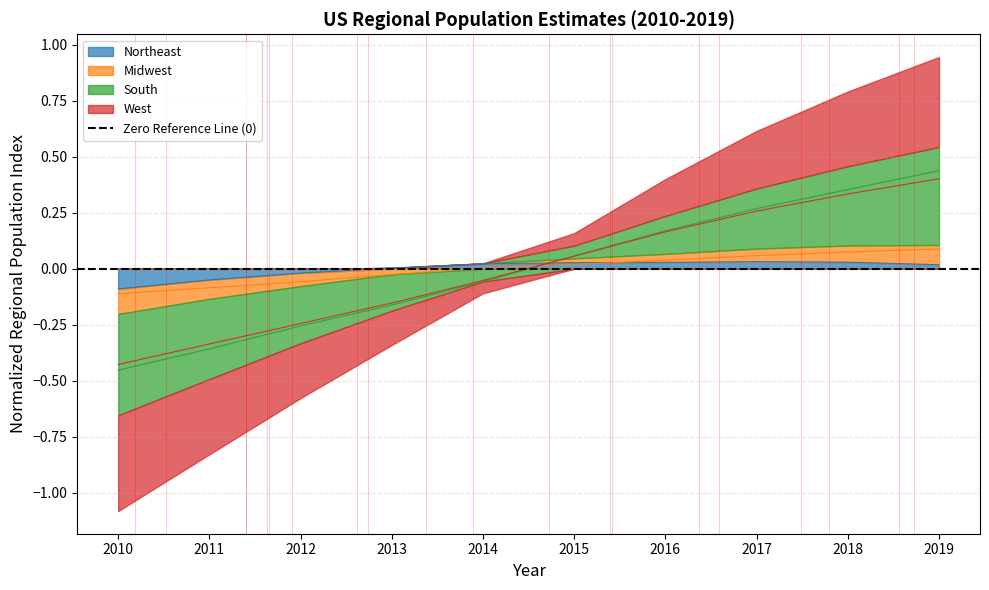

The value of West at 2013 is -0.2. True or false?

True